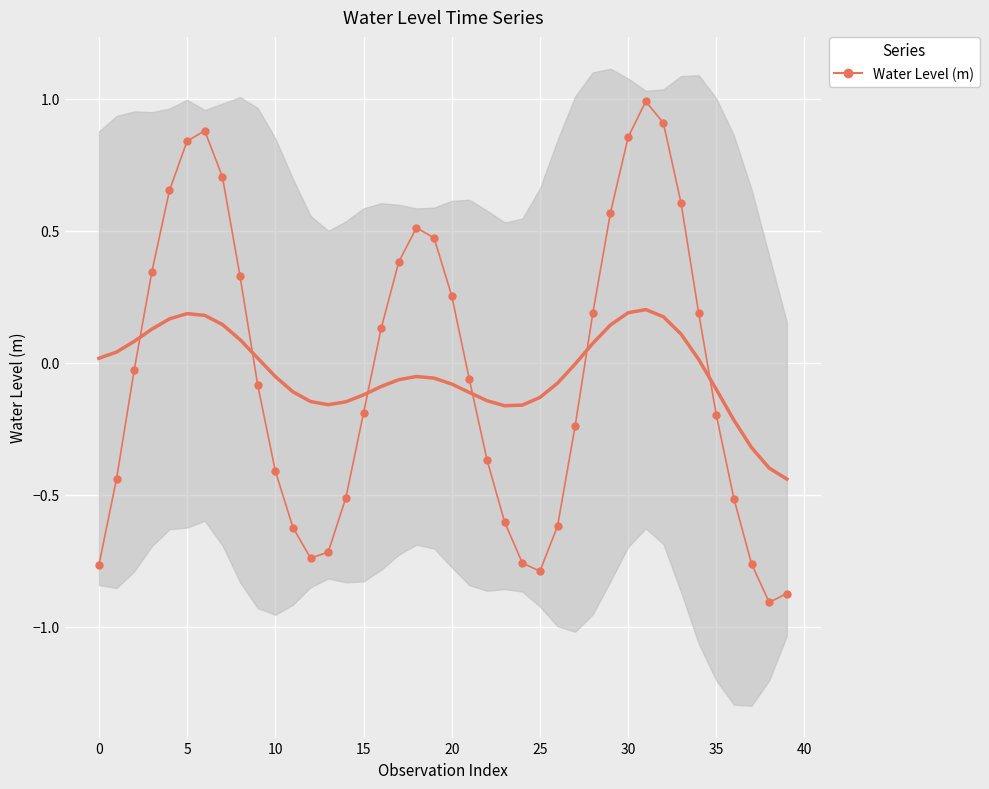

How many points are lower than both their immediate neighbors (excluding endpoints)?

3